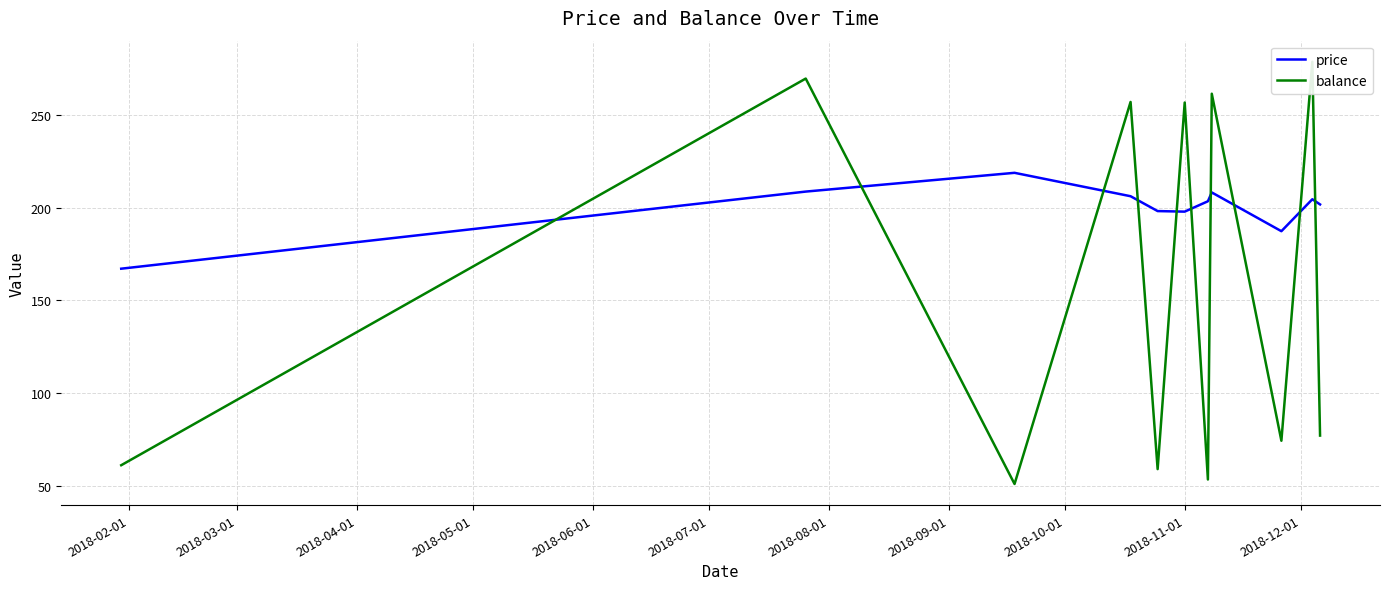

What is the minimum value for price?

167.1